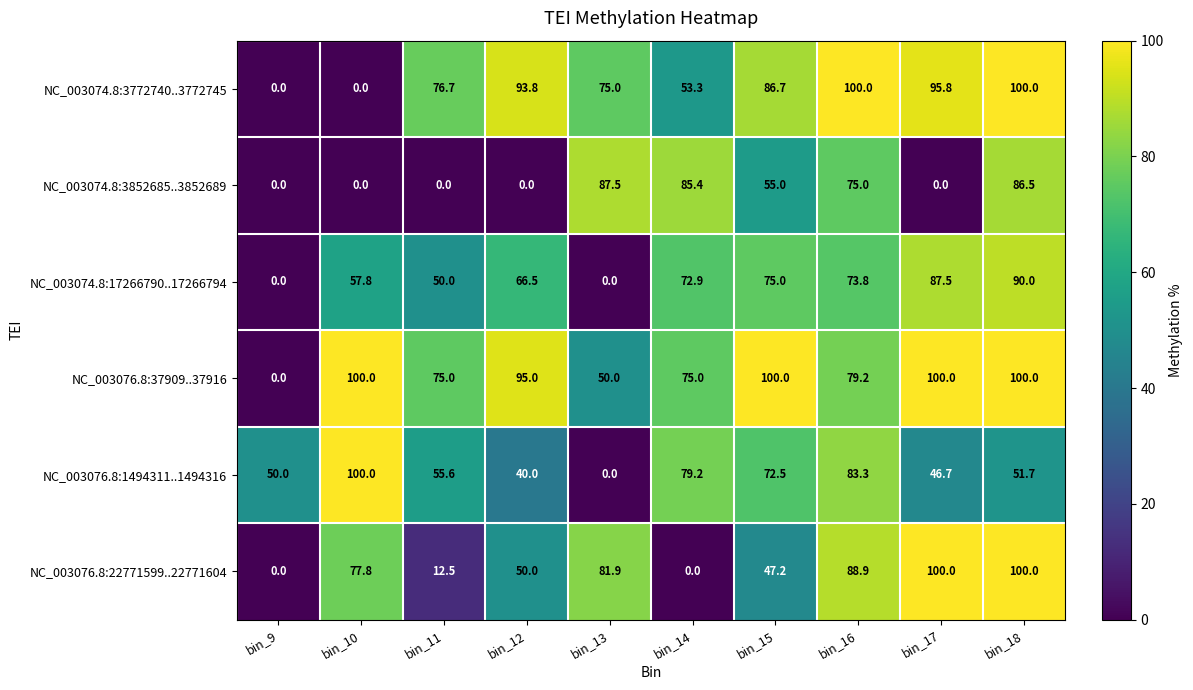

At bin_14, list the series in order from smallest to largest.

NC_003076.8:22771599..22771604, NC_003074.8:3772740..3772745, NC_003074.8:17266790..17266794, NC_003076.8:37909..37916, NC_003076.8:1494311..1494316, NC_003074.8:3852685..3852689